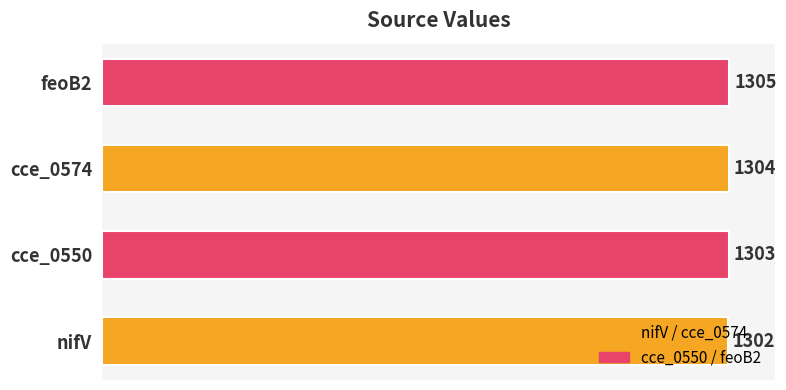

What is the minimum value shown in the chart?

1302